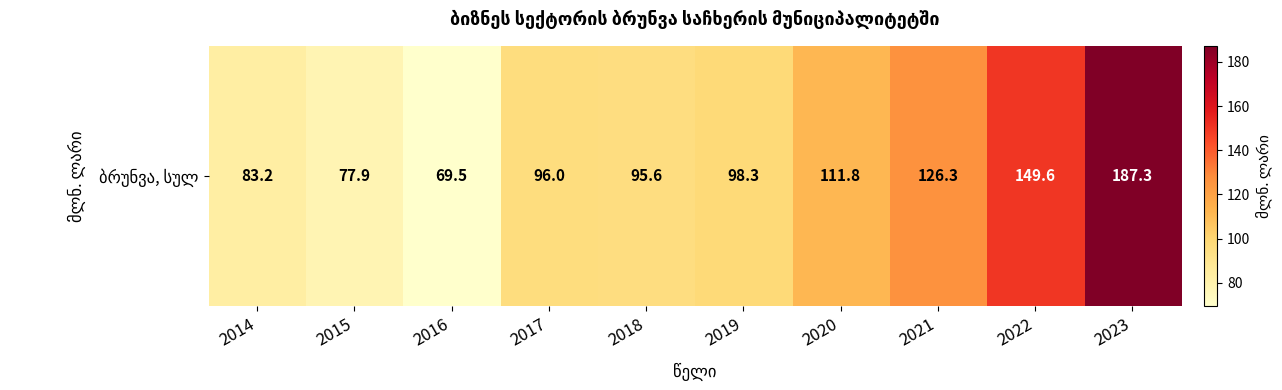

Rank the categories by value from highest to lowest.

2023, 2022, 2021, 2020, 2019, 2017, 2018, 2014, 2015, 2016